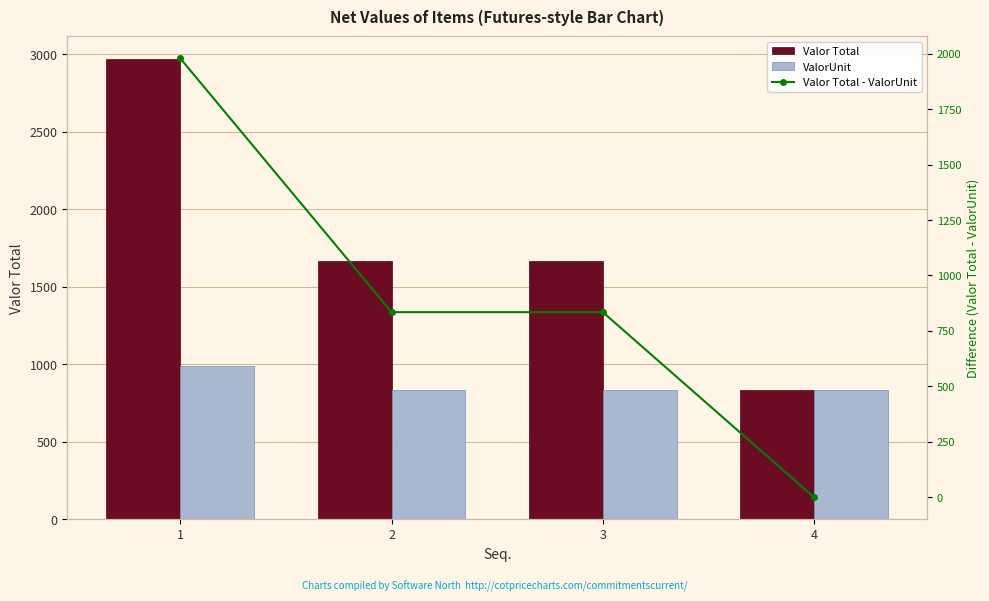

What is the maximum value for Valor Total - ValorUnit?

1978.5